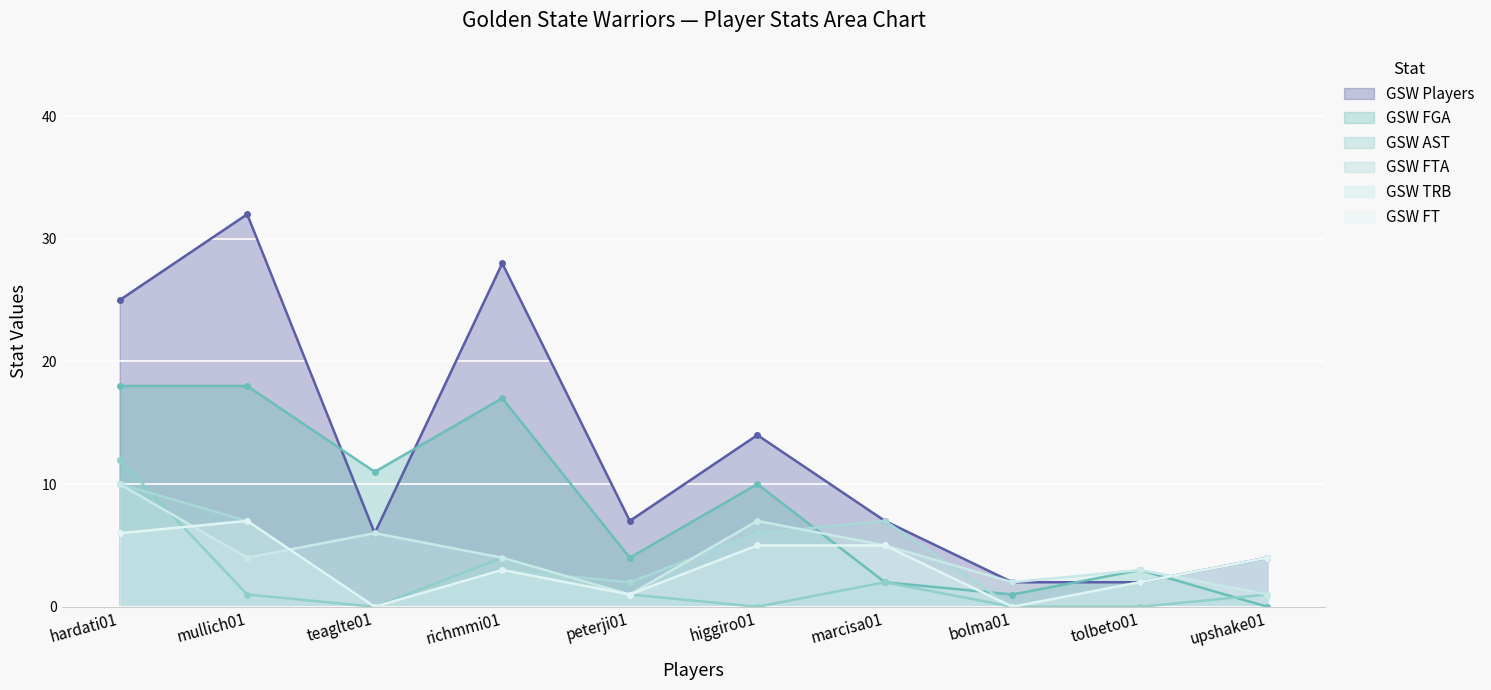

Reading left to right, transcribe all the data shown in this chart.

GSW Players: hardati01=25	mullich01=32	teaglte01=6	richmmi01=28	peterji01=7	higgiro01=14	marcisa01=7	bolma01=2	tolbeto01=2	upshake01=4
GSW FGA: hardati01=18	mullich01=18	teaglte01=11	richmmi01=17	peterji01=4	higgiro01=10	marcisa01=2	bolma01=1	tolbeto01=3	upshake01=0
GSW AST: hardati01=12	mullich01=1	teaglte01=0	richmmi01=4	peterji01=1	higgiro01=0	marcisa01=2	bolma01=0	tolbeto01=0	upshake01=1
GSW FTA: hardati01=10	mullich01=7	teaglte01=0	richmmi01=3	peterji01=2	higgiro01=6	marcisa01=7	bolma01=0	tolbeto01=2	upshake01=4
GSW TRB: hardati01=10	mullich01=4	teaglte01=6	richmmi01=4	peterji01=1	higgiro01=7	marcisa01=5	bolma01=2	tolbeto01=3	upshake01=1
GSW FT: hardati01=6	mullich01=7	teaglte01=0	richmmi01=3	peterji01=1	higgiro01=5	marcisa01=5	bolma01=0	tolbeto01=2	upshake01=4